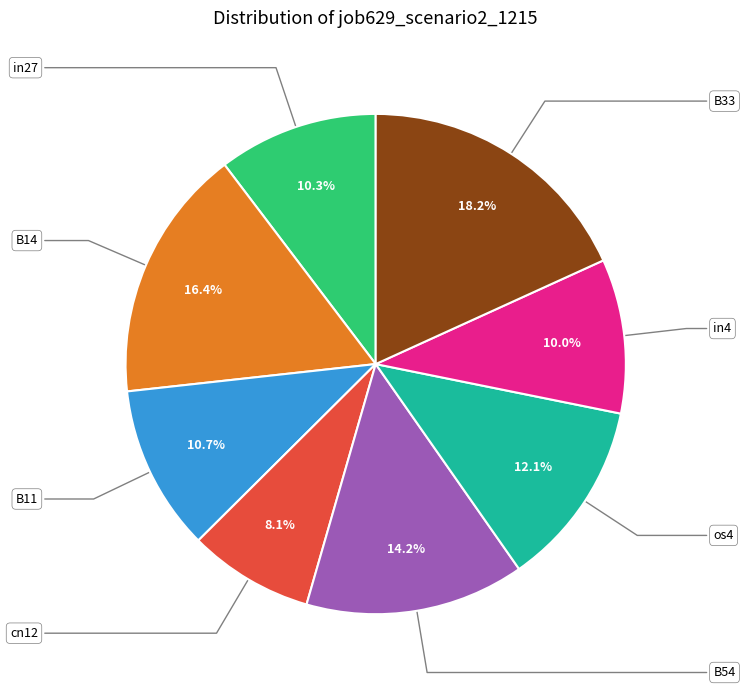

Is there any slice that represents more than half of the pie?

No